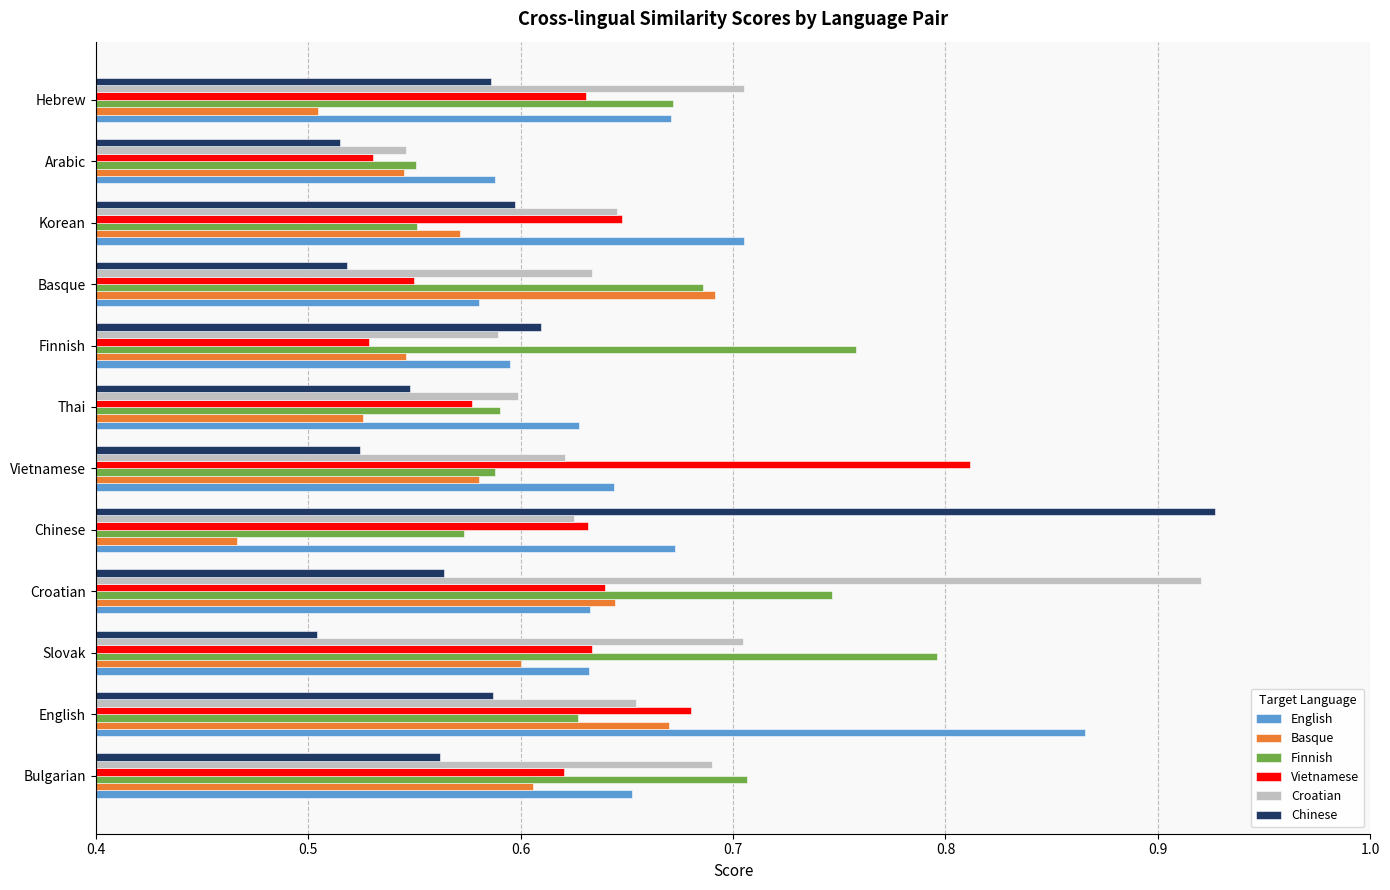

Which category has the lowest value across all series?

Chinese